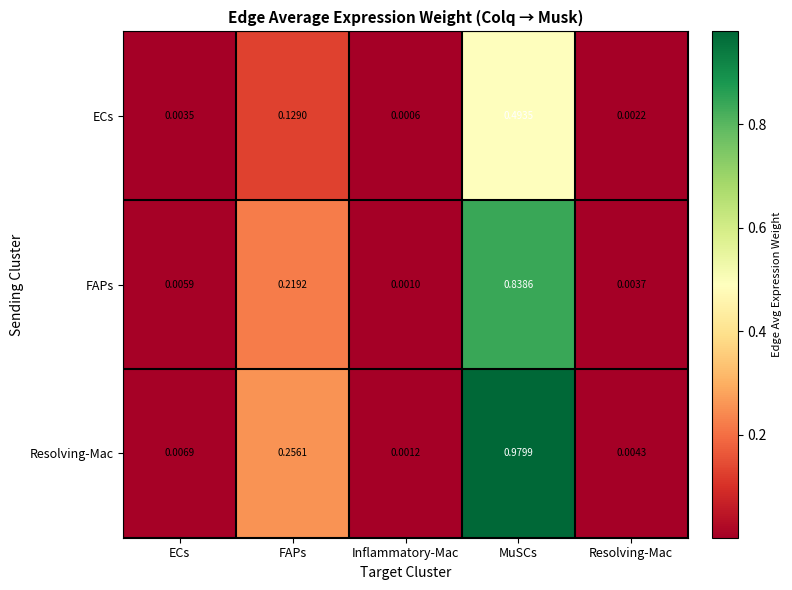

Rank the series at Resolving-Mac from lowest to highest value.

ECs, FAPs, Resolving-Mac